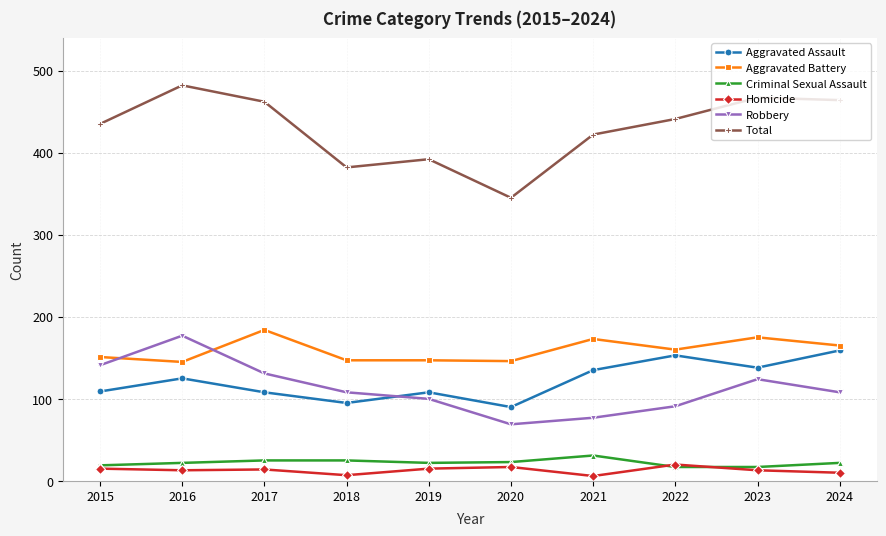

In Aggravated Assault, how many points are lower than both neighbors (excluding endpoints)?

3